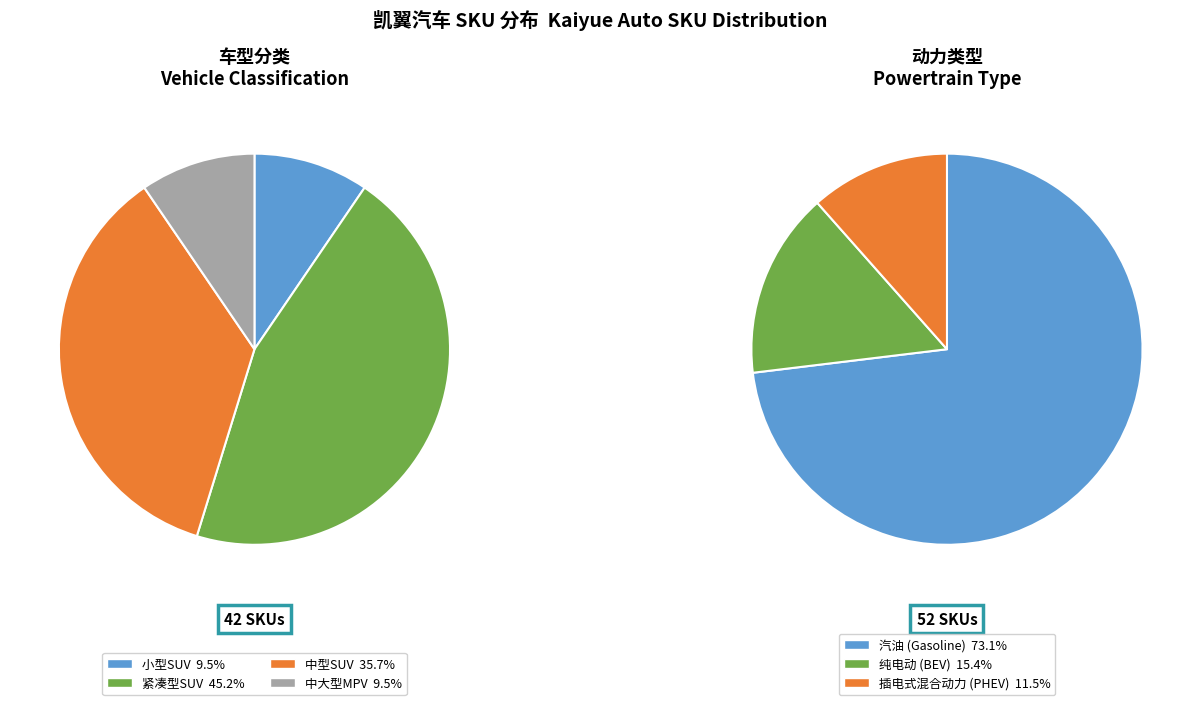

Does 汽油 account for over 50% of the chart?

Yes